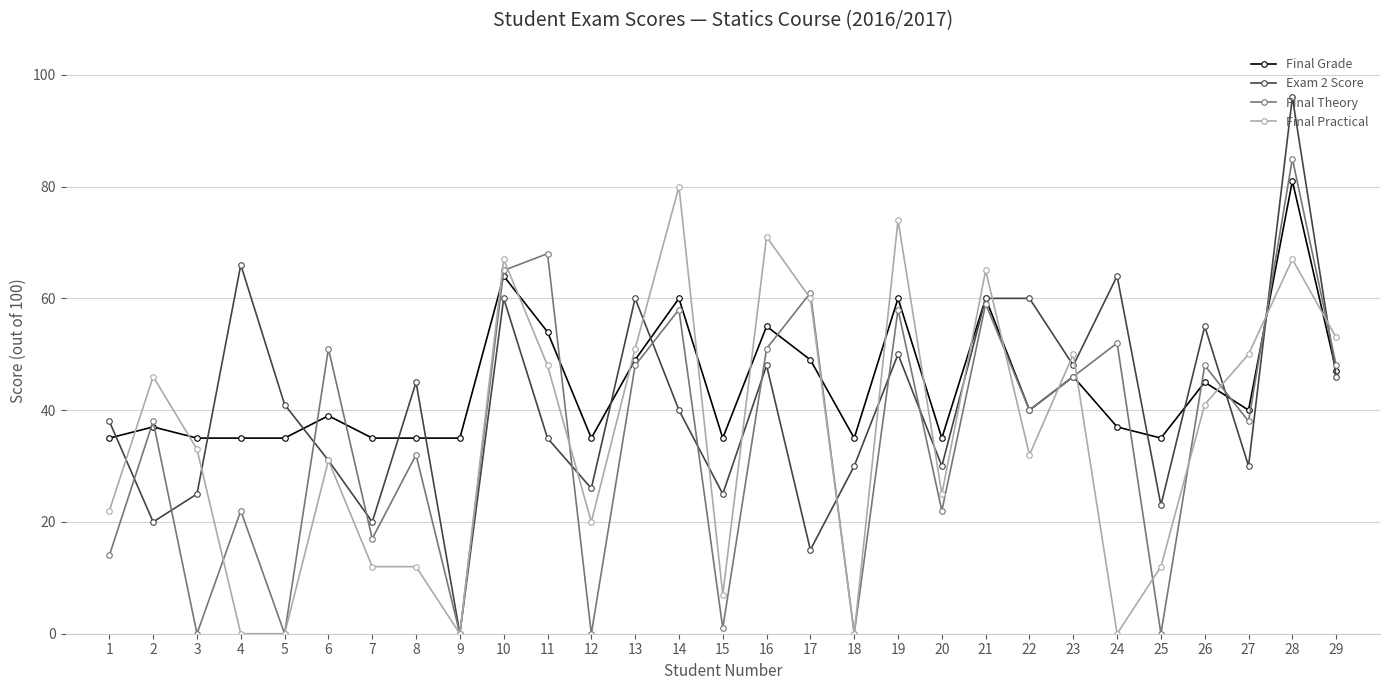

True or false: Exam 2 Score has a value of 11.4 at 18.

False